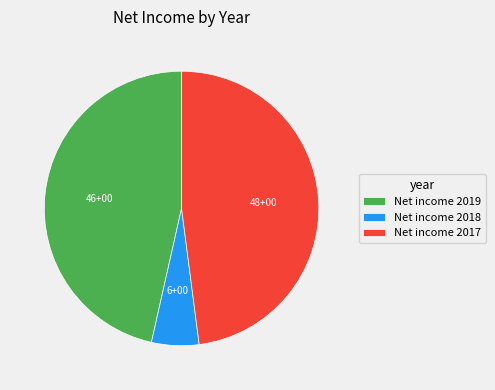

How many slices are in this pie chart?

3